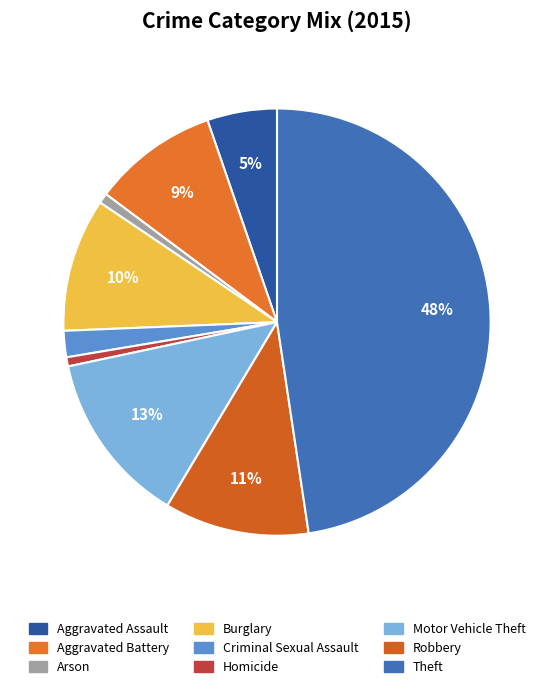

How many slices are in this pie chart?

9